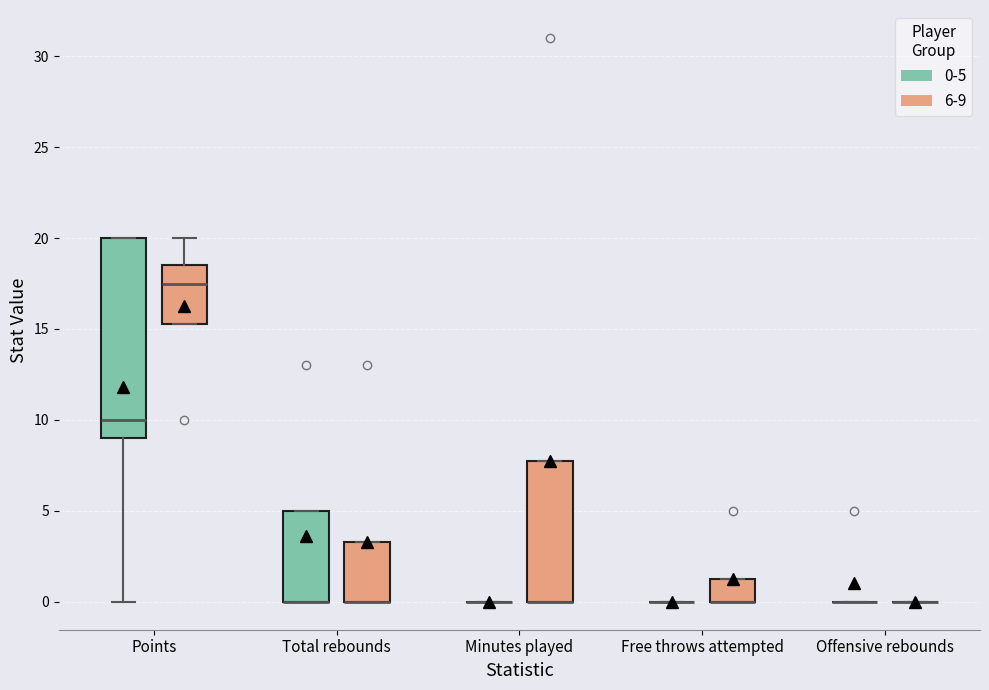

Where is the lower edge of the box for Free throws attempted (6-9) on the y-axis? The values are not printed on the chart, so give them approximately, as read against the axis.

0.0